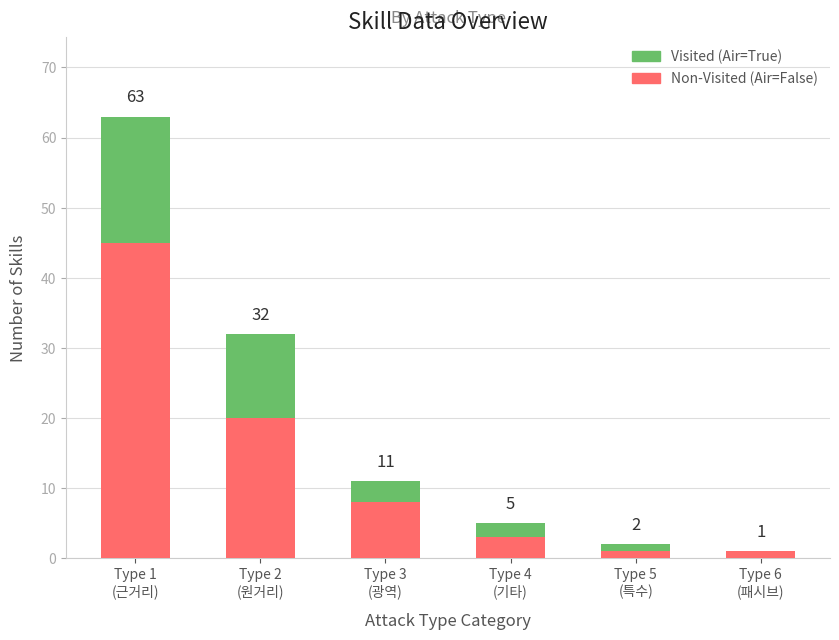

What is the total value across all series at Type 1
(근거리)?

63